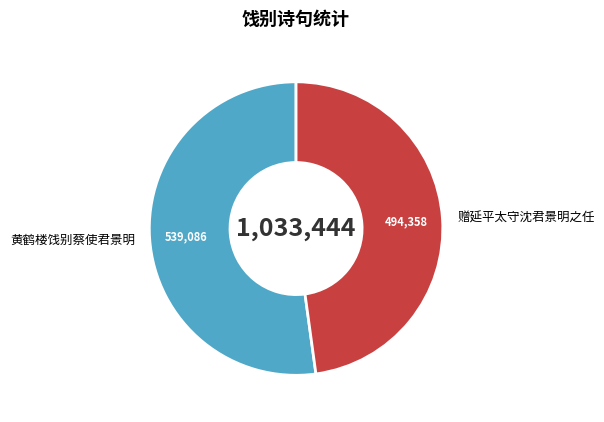

How many segments does this pie chart have?

2